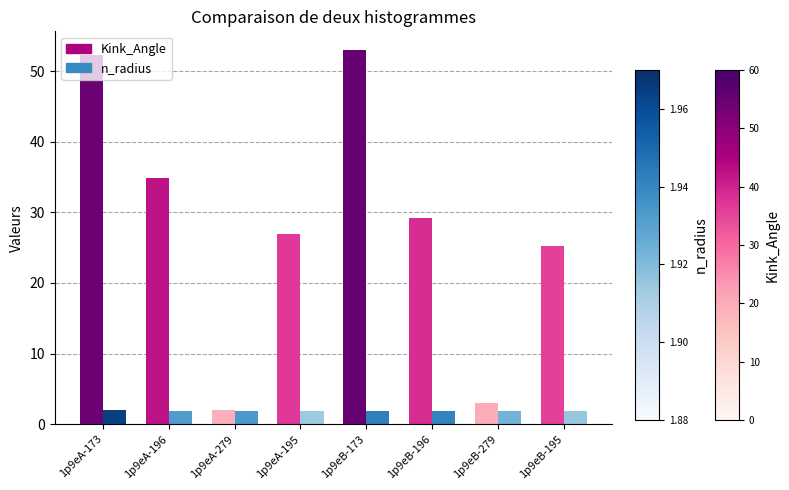

The value of Kink_Angle at 1p9eA-195 is 39.5. True or false?

False